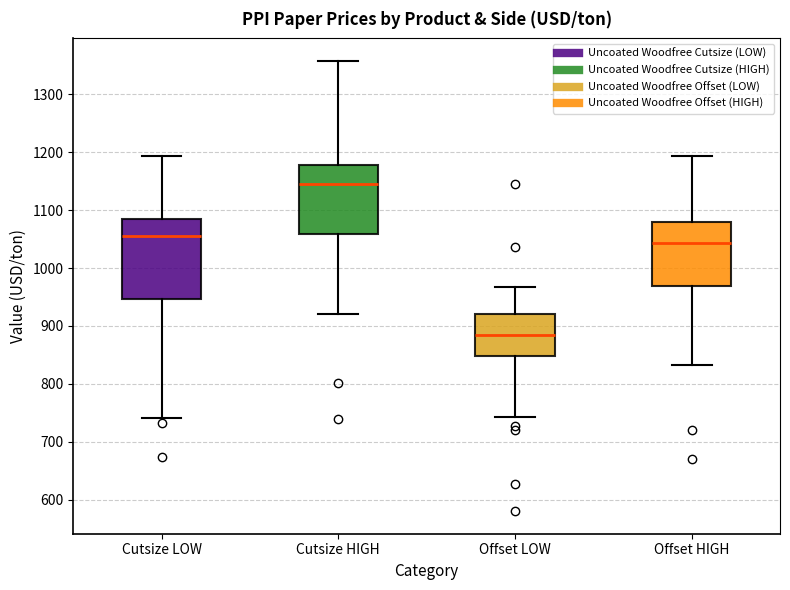

Reading left to right, transcribe this box plot: for each box, give where its median line is, the range the box spans, and where its two whiskers end, as read against the y-axis. The values are not printed on the chart, so give them approximately, as read against the axis.

Cutsize LOW: median 1060, box 950 to 1080, whiskers 740 to 1190
Cutsize HIGH: median 1140, box 1060 to 1180, whiskers 920 to 1360
Offset LOW: median 880, box 850 to 920, whiskers 740 to 970
Offset HIGH: median 1040, box 970 to 1080, whiskers 830 to 1190